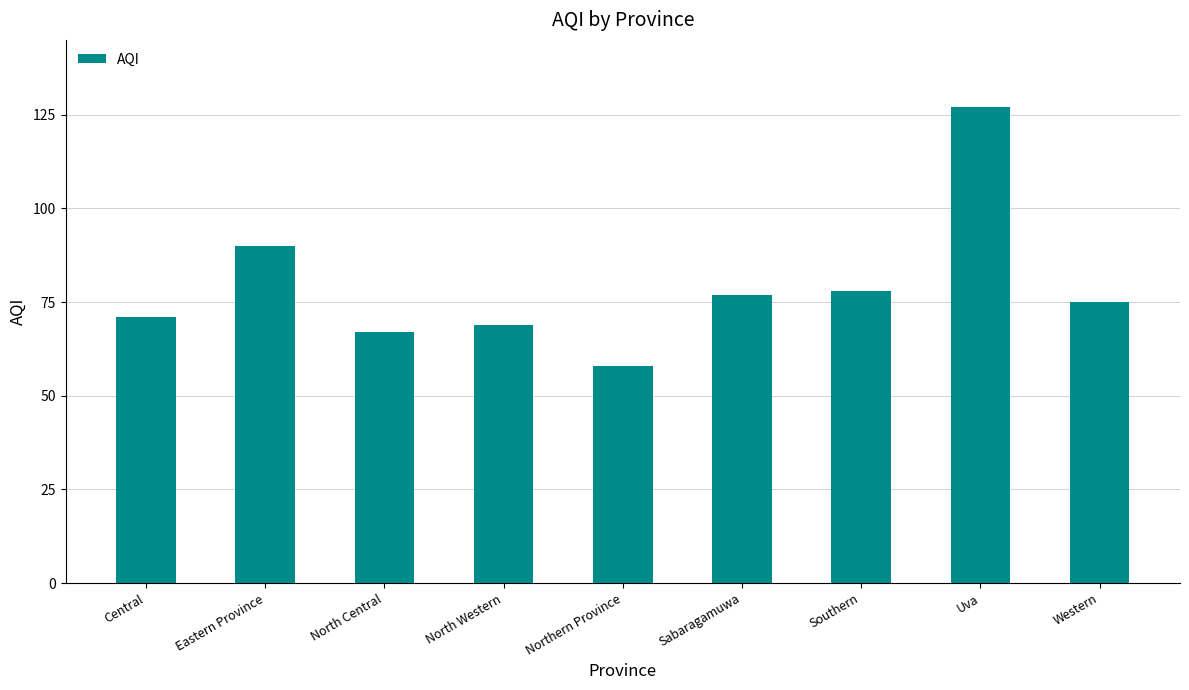

Which has a higher value, Central or North Central?

Central